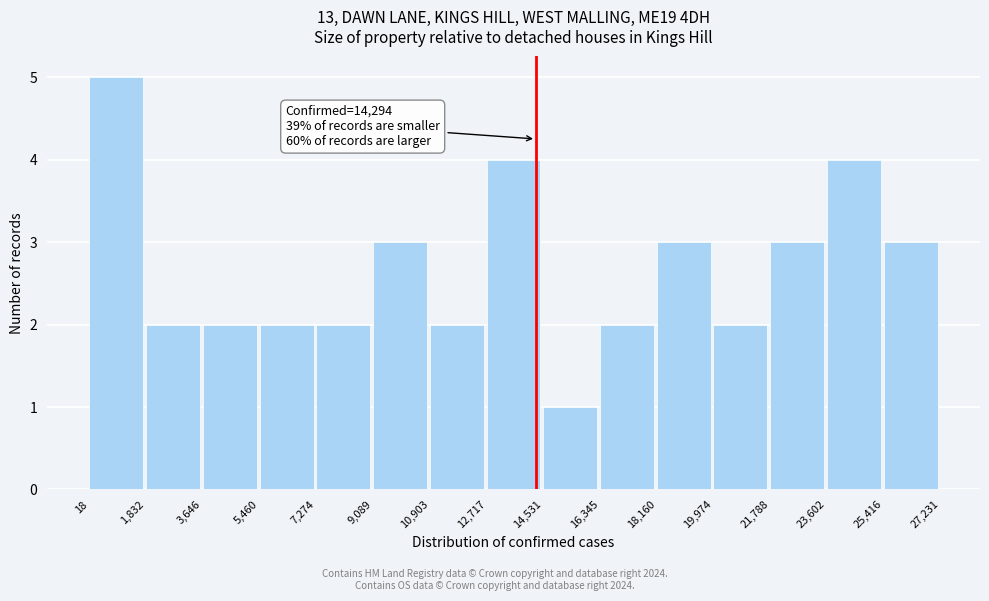

Which range on the x-axis has the tallest bar?

18 to 1,832